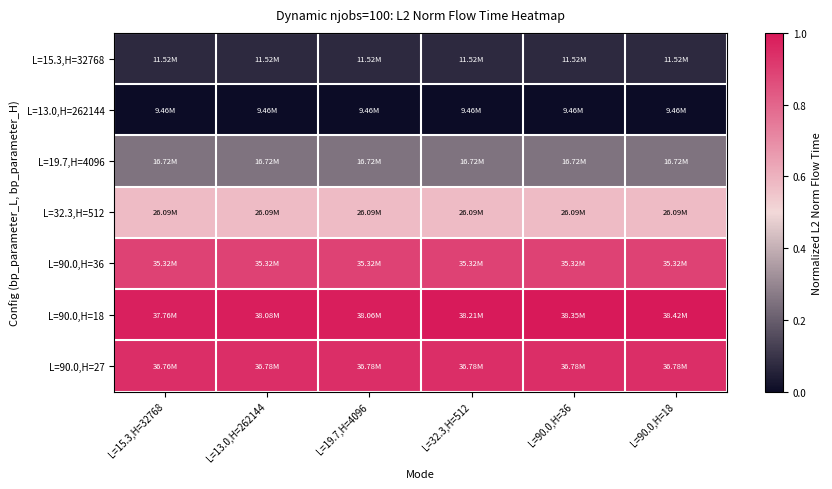

Reading left to right, what are all the values shown in this chart?

L=15.3,H=32768: L=15.3,H=32768=0.1	L=13.0,H=262144=0.1	L=19.7,H=4096=0.1	L=32.3,H=512=0.1	L=90.0,H=36=0.1	L=90.0,H=18=0.1
L=13.0,H=262144: L=15.3,H=32768=0.0	L=13.0,H=262144=0.0	L=19.7,H=4096=0.0	L=32.3,H=512=0.0	L=90.0,H=36=0.0	L=90.0,H=18=0.0
L=19.7,H=4096: L=15.3,H=32768=0.3	L=13.0,H=262144=0.3	L=19.7,H=4096=0.3	L=32.3,H=512=0.3	L=90.0,H=36=0.3	L=90.0,H=18=0.3
L=32.3,H=512: L=15.3,H=32768=0.6	L=13.0,H=262144=0.6	L=19.7,H=4096=0.6	L=32.3,H=512=0.6	L=90.0,H=36=0.6	L=90.0,H=18=0.6
L=90.0,H=36: L=15.3,H=32768=0.9	L=13.0,H=262144=0.9	L=19.7,H=4096=0.9	L=32.3,H=512=0.9	L=90.0,H=36=0.9	L=90.0,H=18=0.9
L=90.0,H=18: L=15.3,H=32768=1.0	L=13.0,H=262144=1.0	L=19.7,H=4096=1.0	L=32.3,H=512=1.0	L=90.0,H=36=1.0	L=90.0,H=18=1.0
L=90.0,H=27: L=15.3,H=32768=0.9	L=13.0,H=262144=0.9	L=19.7,H=4096=0.9	L=32.3,H=512=0.9	L=90.0,H=36=0.9	L=90.0,H=18=0.9